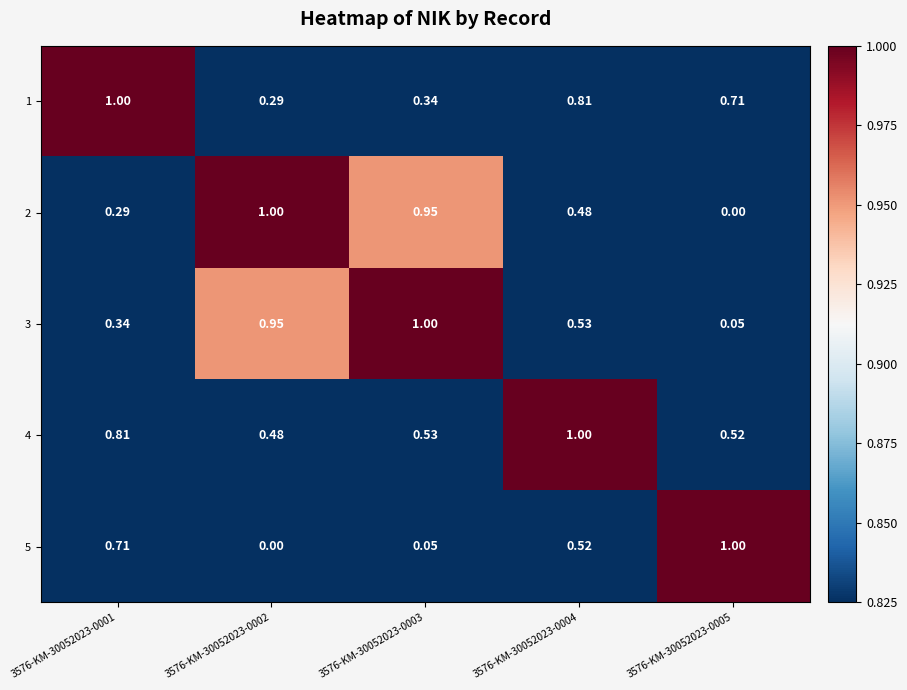

How many values in the 5 series exceed 0?

4